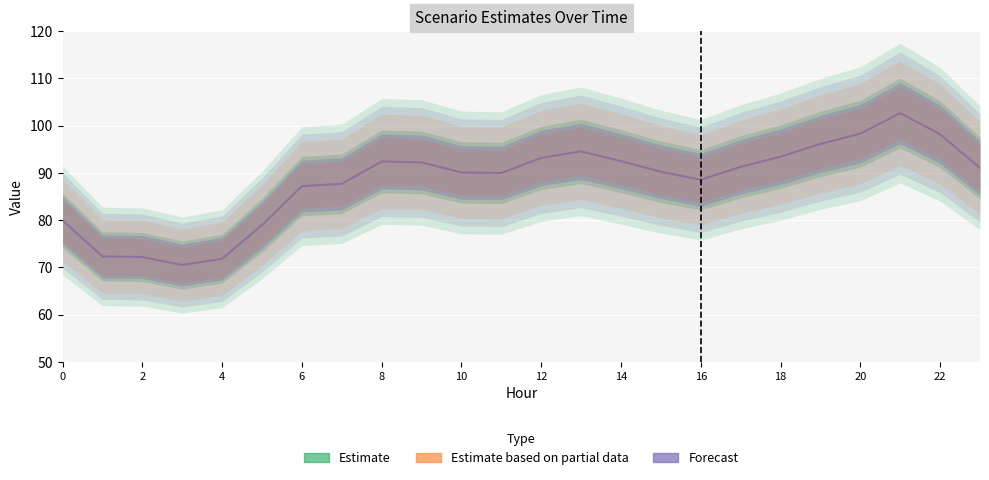

True or false: Scenario 3 and Scenario 1 intersect in this chart.

False